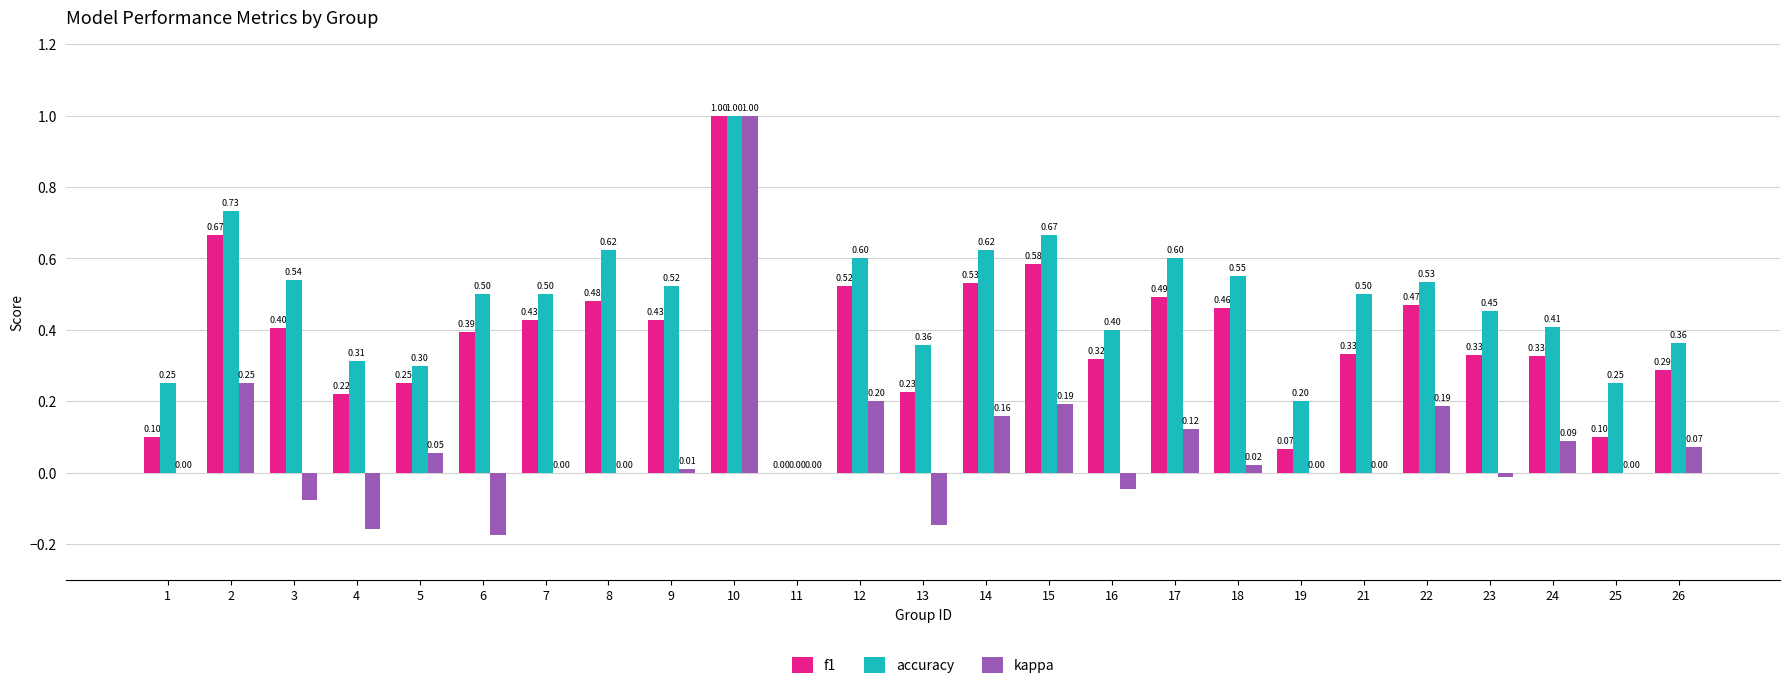

Is the value of kappa at 5 greater than the value of accuracy at 14?

No